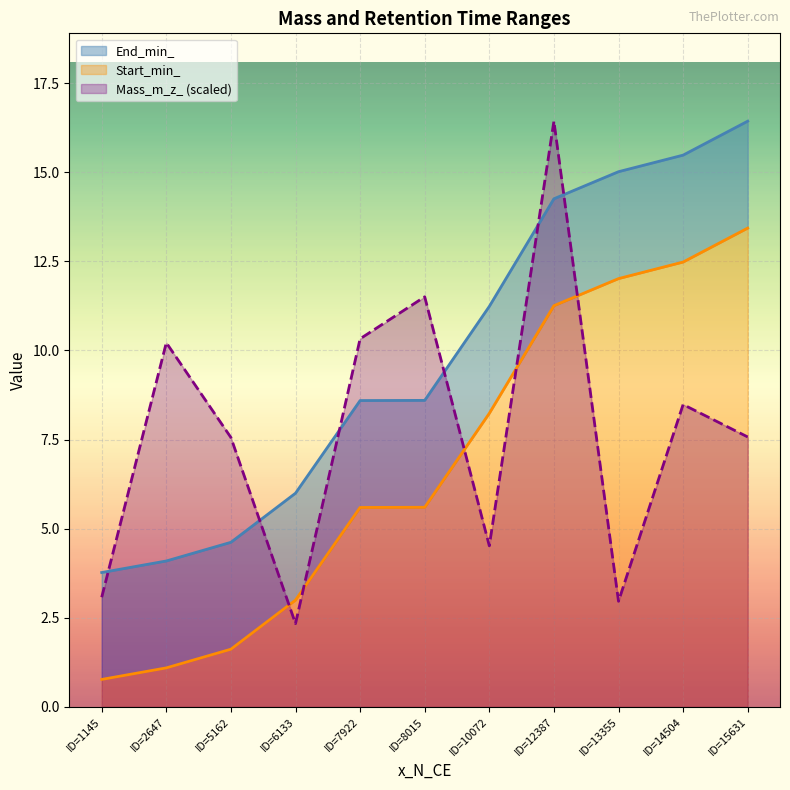

What is the sum of the Mass_m_z_ values at ID=13355 and ID=15631?

10.5